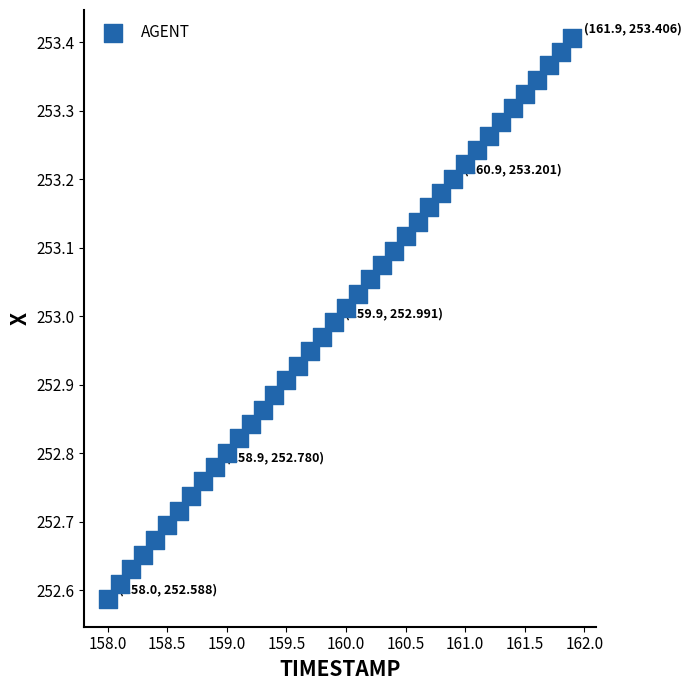

What is the range of X values (max minus min)?

3.9